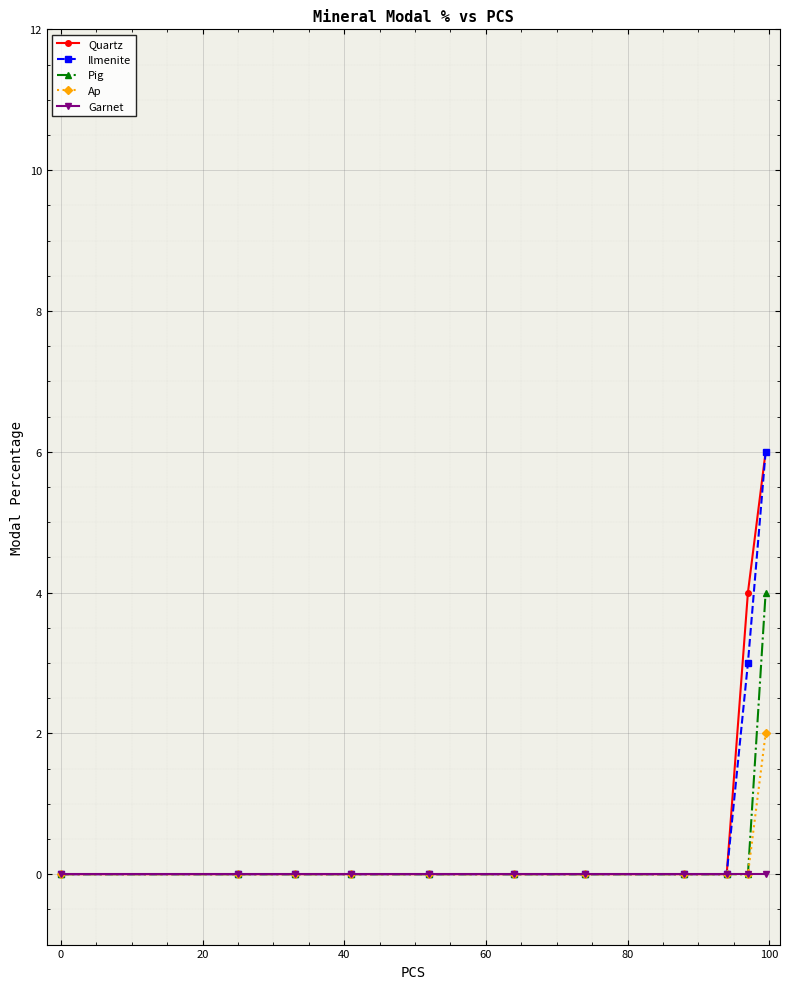

What is the maximum value for Quartz?

6